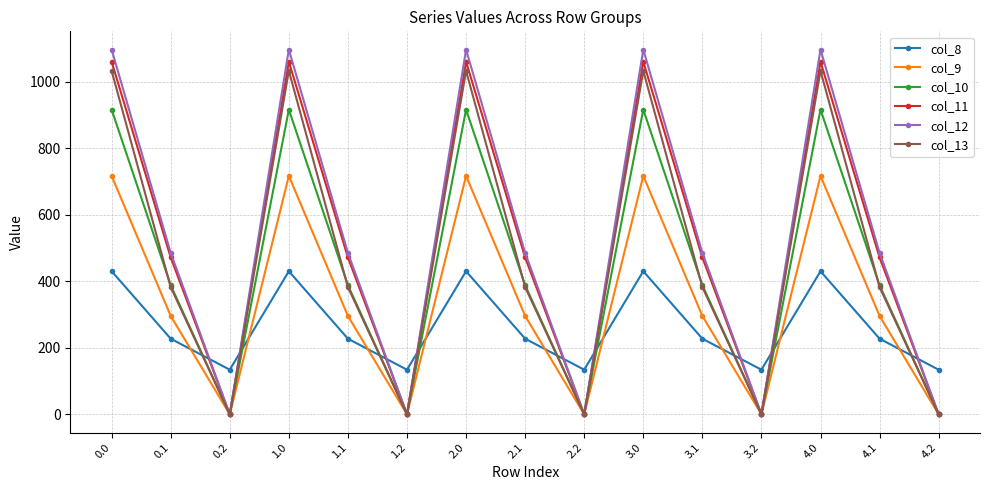

Reading left to right, transcribe all the data shown in this chart.

col_8: 0.0=430.3	0.1=227.5	0.2=134.2	1.0=430.3	1.1=227.5	1.2=134.2	2.0=430.3	2.1=227.5	2.2=134.2	3.0=430.3	3.1=227.5	3.2=134.2	4.0=430.3	4.1=227.5	4.2=134.2
col_9: 0.0=716.9	0.1=295.9	0.2=0.0	1.0=716.9	1.1=295.9	1.2=0.0	2.0=716.9	2.1=295.9	2.2=0.0	3.0=716.9	3.1=295.9	3.2=0.0	4.0=716.9	4.1=295.9	4.2=0.0
col_10: 0.0=916.2	0.1=388.1	0.2=0.0	1.0=916.2	1.1=388.1	1.2=0.0	2.0=916.2	2.1=388.1	2.2=0.0	3.0=916.2	3.1=388.1	3.2=0.0	4.0=916.2	4.1=388.1	4.2=0.0
col_11: 0.0=1060.3	0.1=471.7	0.2=0.0	1.0=1060.3	1.1=471.7	1.2=0.0	2.0=1060.3	2.1=471.7	2.2=0.0	3.0=1060.3	3.1=471.7	3.2=0.0	4.0=1060.3	4.1=471.7	4.2=0.0
col_12: 0.0=1096.7	0.1=485.4	0.2=0.0	1.0=1096.7	1.1=485.4	1.2=0.0	2.0=1096.7	2.1=485.4	2.2=0.0	3.0=1096.7	3.1=485.4	3.2=0.0	4.0=1096.7	4.1=485.4	4.2=0.0
col_13: 0.0=1032.9	0.1=382.7	0.2=0.0	1.0=1032.9	1.1=382.7	1.2=0.0	2.0=1032.9	2.1=382.7	2.2=0.0	3.0=1032.9	3.1=382.7	3.2=0.0	4.0=1032.9	4.1=382.7	4.2=0.0